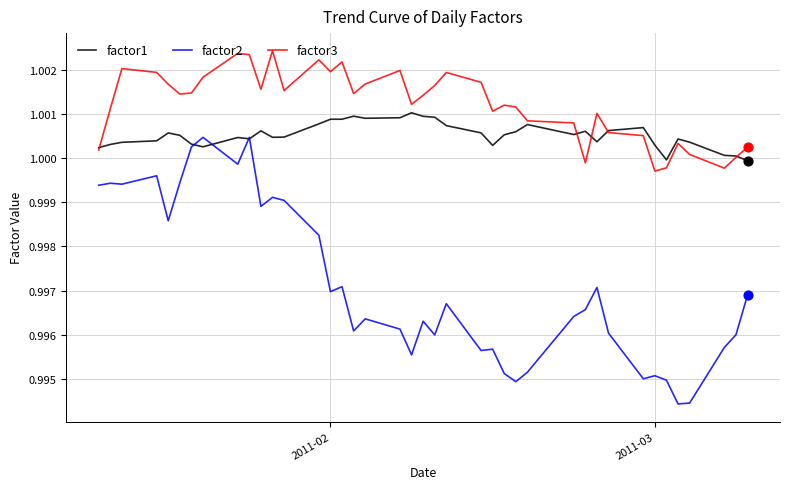

What are all the series names shown in the legend?

factor1, factor2, factor3